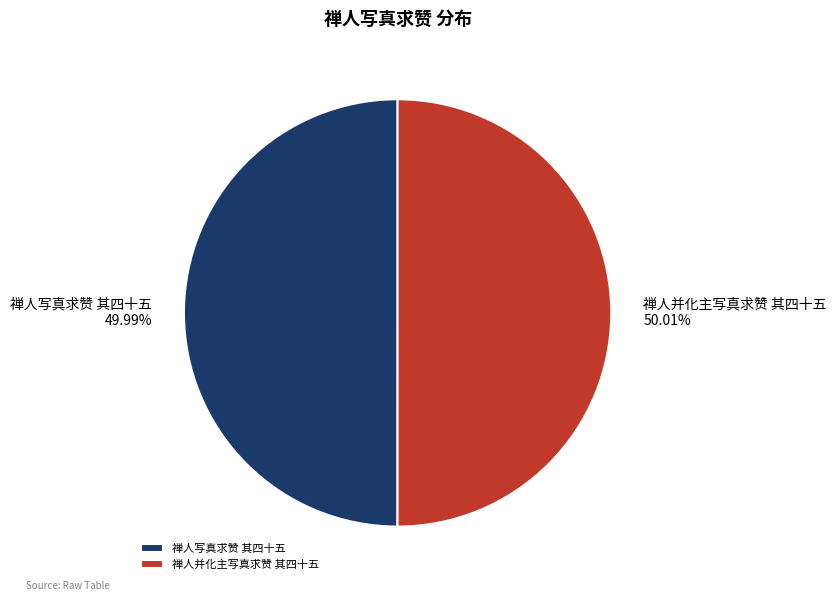

Approximately how many times larger is the value at 禅人写真求赞 其四十五 compared to 禅人并化主写真求赞 其四十五?

1.0